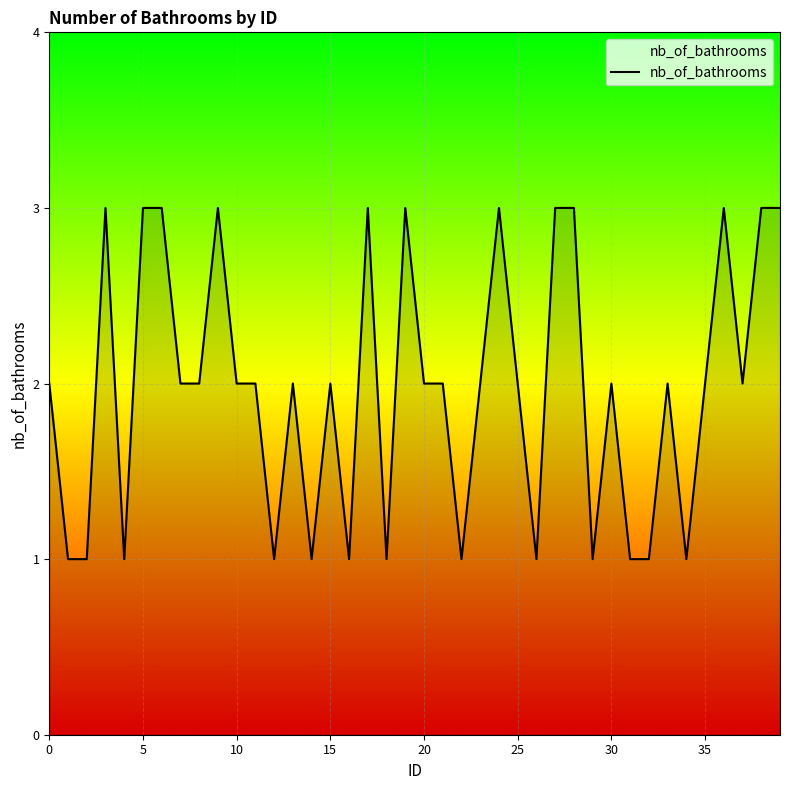

Count the number of data series in this chart.

1